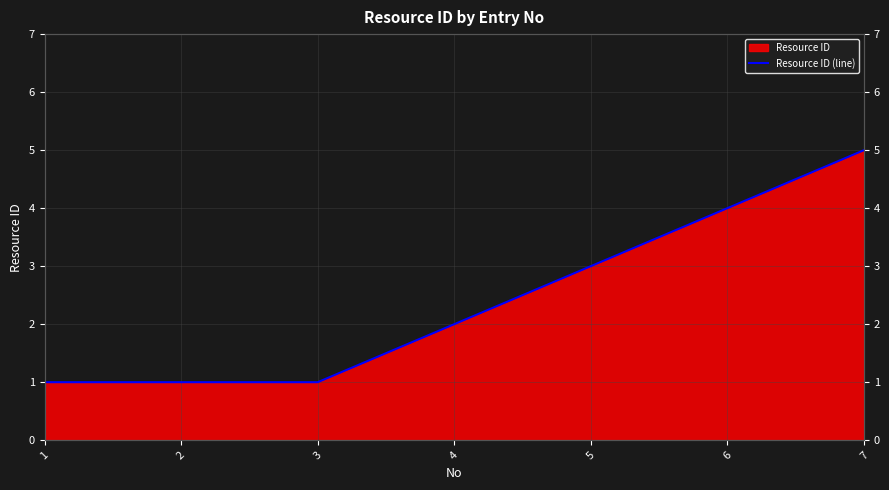

What is the value of the 7th point from the left?

5